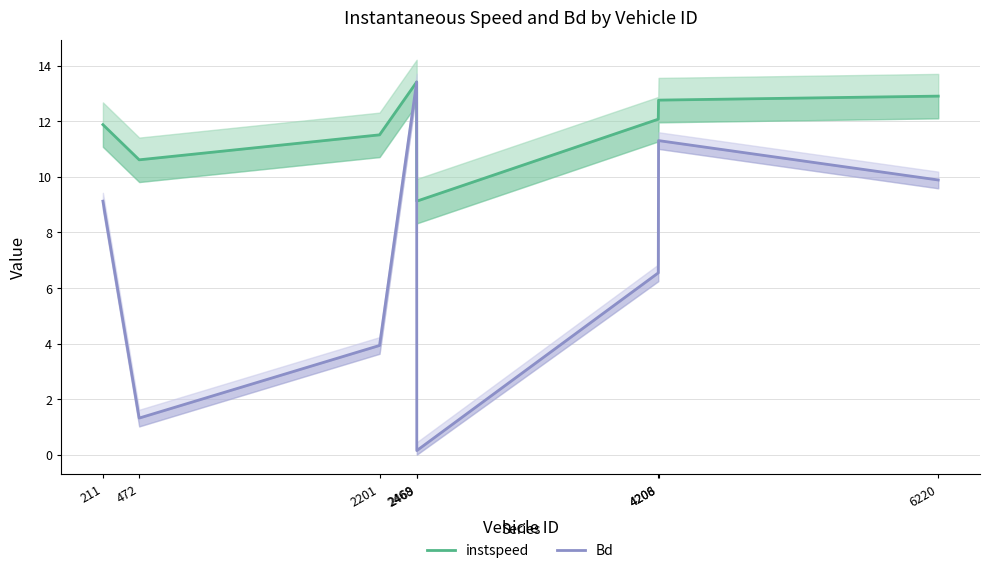

List the series in order of their overall mean, highest first.

instspeed, Bd